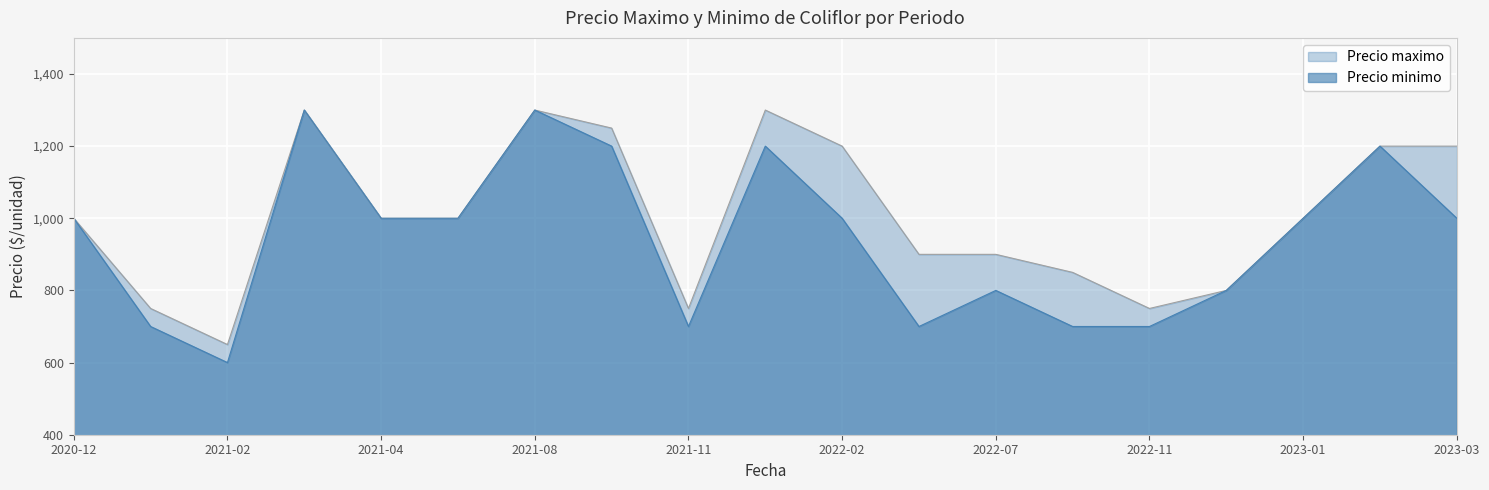

How many lines are shown in the chart?

2